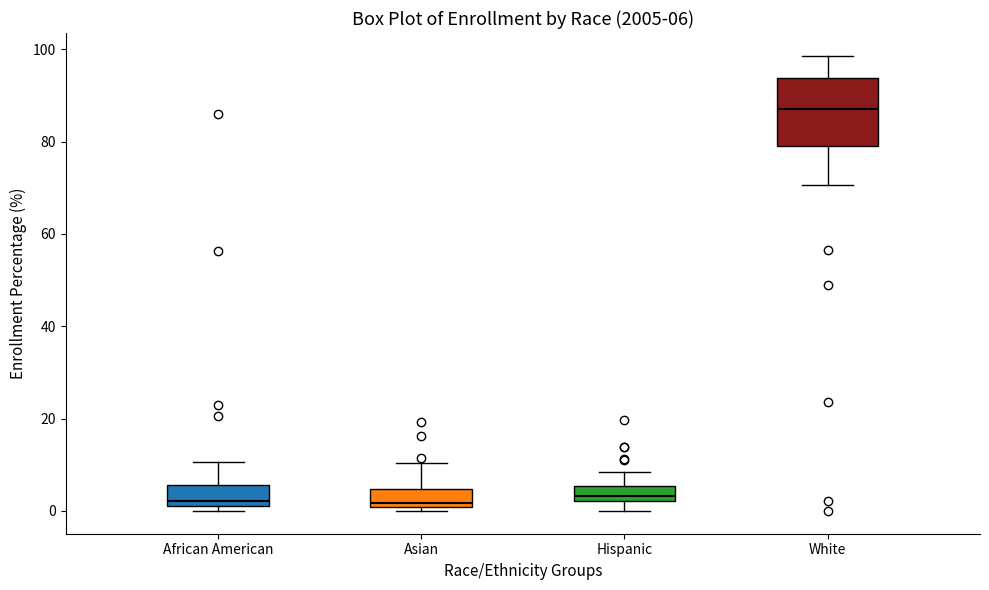

Which box is the tallest, from its lower edge to its upper edge?

White